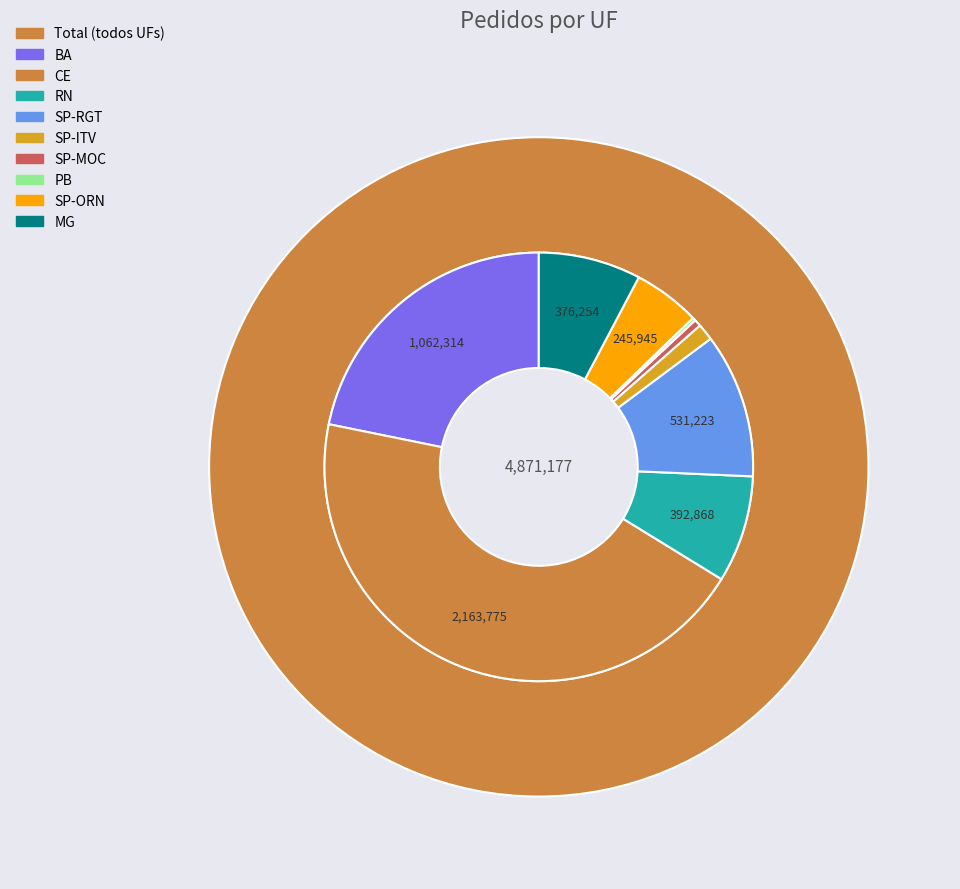

How much of the chart is everything except SP-ITV?

98.7%